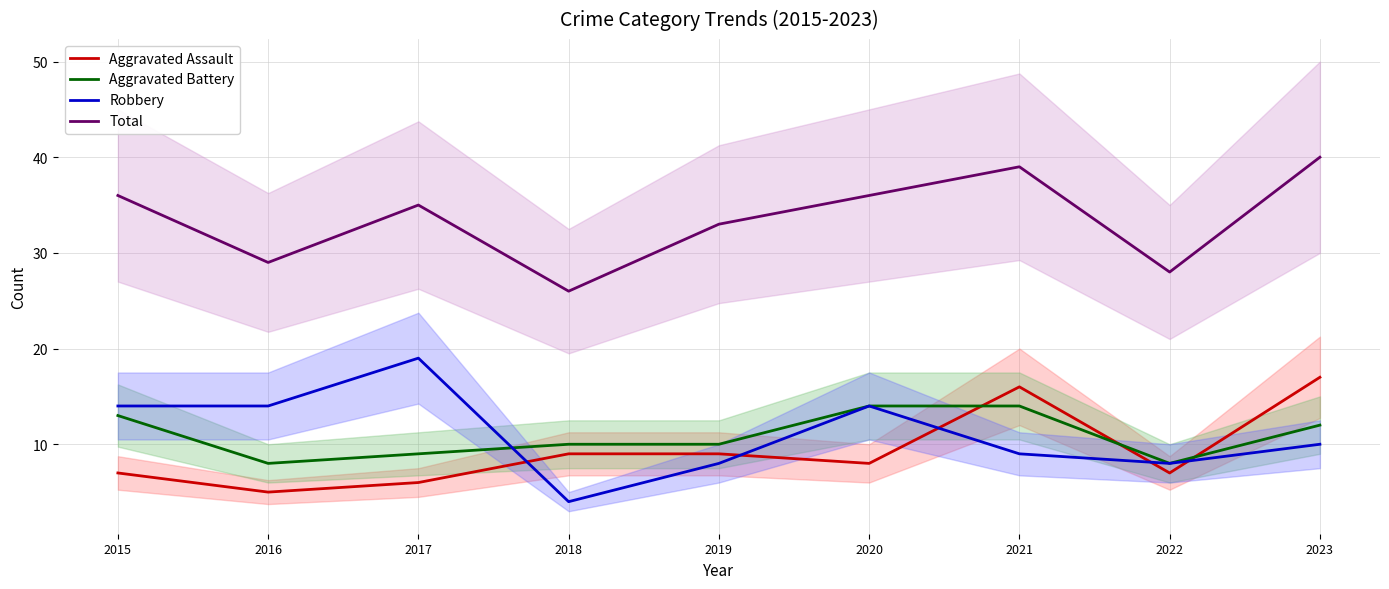

The Aggravated Assault series shows 5 at 2021. True or false?

False